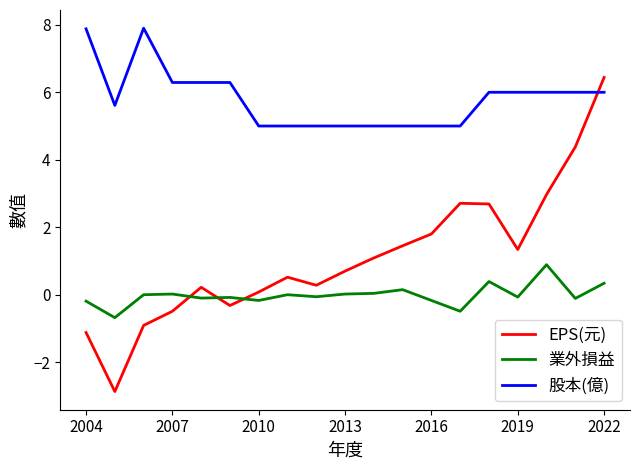

Rank the series by their average value, from highest to lowest.

股本(億), EPS(元), 業外損益